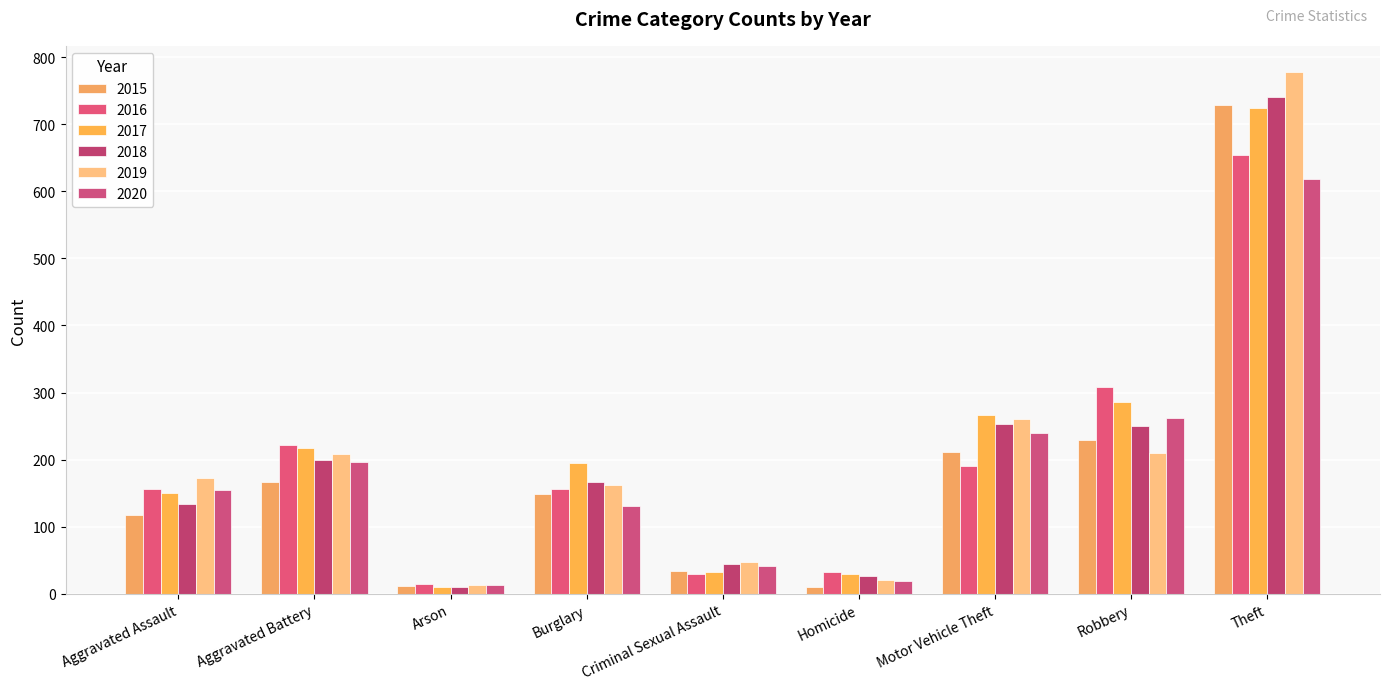

At Aggravated Assault, list the series in order from largest to smallest.

2019, 2016, 2020, 2017, 2018, 2015